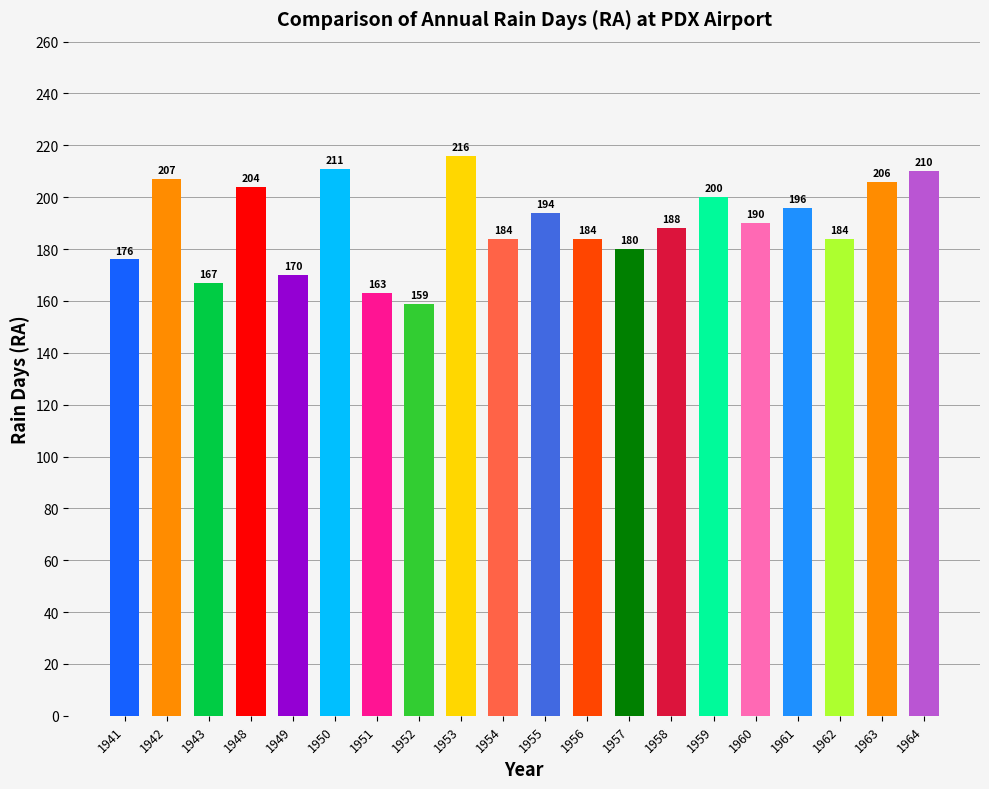

Is it true that the value at 1957 is 180?

True